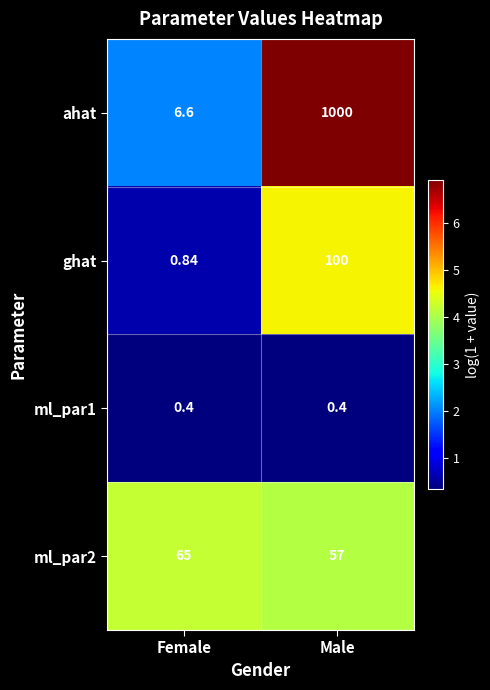

At Male, list the series in order from largest to smallest.

ahat, ghat, ml_par2, ml_par1